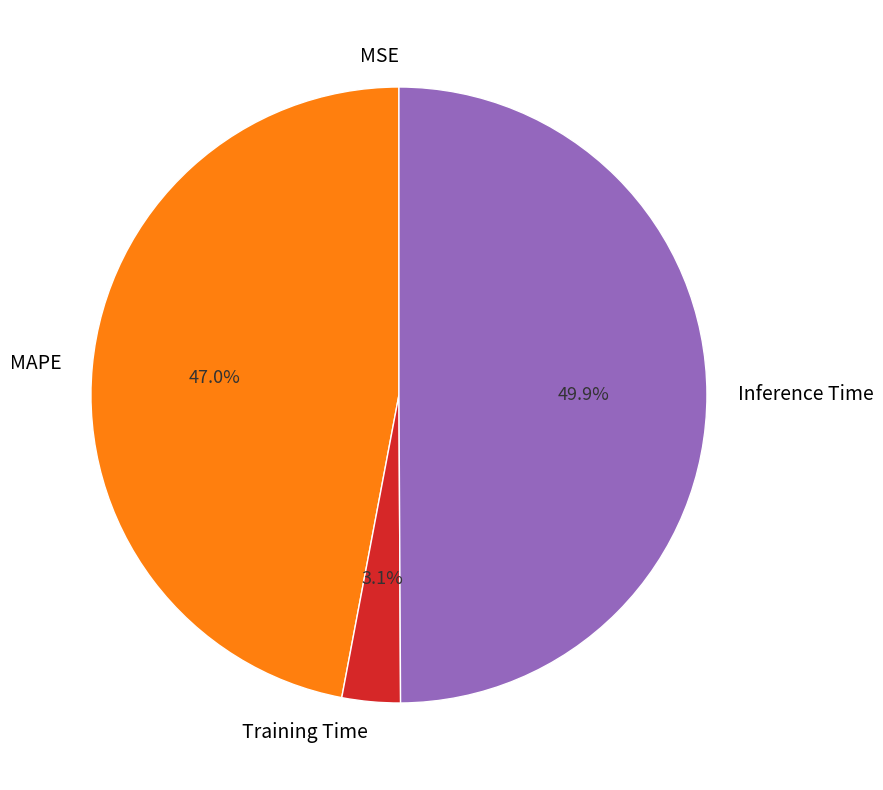

Which category has the biggest portion of the pie?

Inference Time